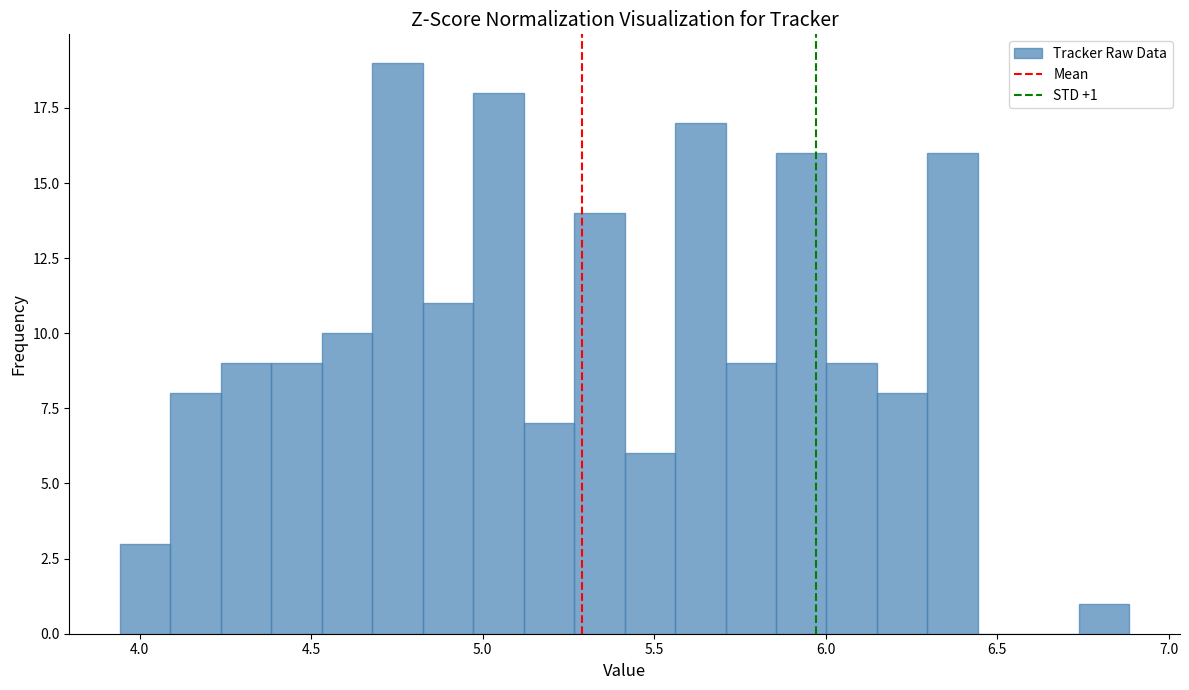

Around what value on the x-axis is the tallest bar? Give the approximate position of its centre, as read against the axis.

4.75